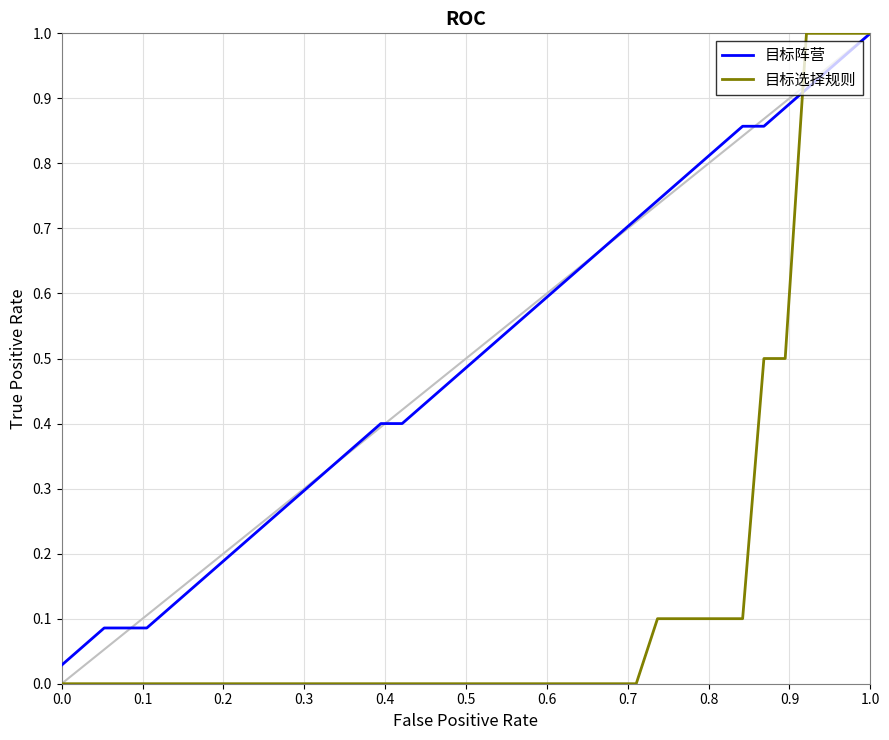

Rank the series by their average value, from lowest to highest.

目标选择规则, 目标阵营